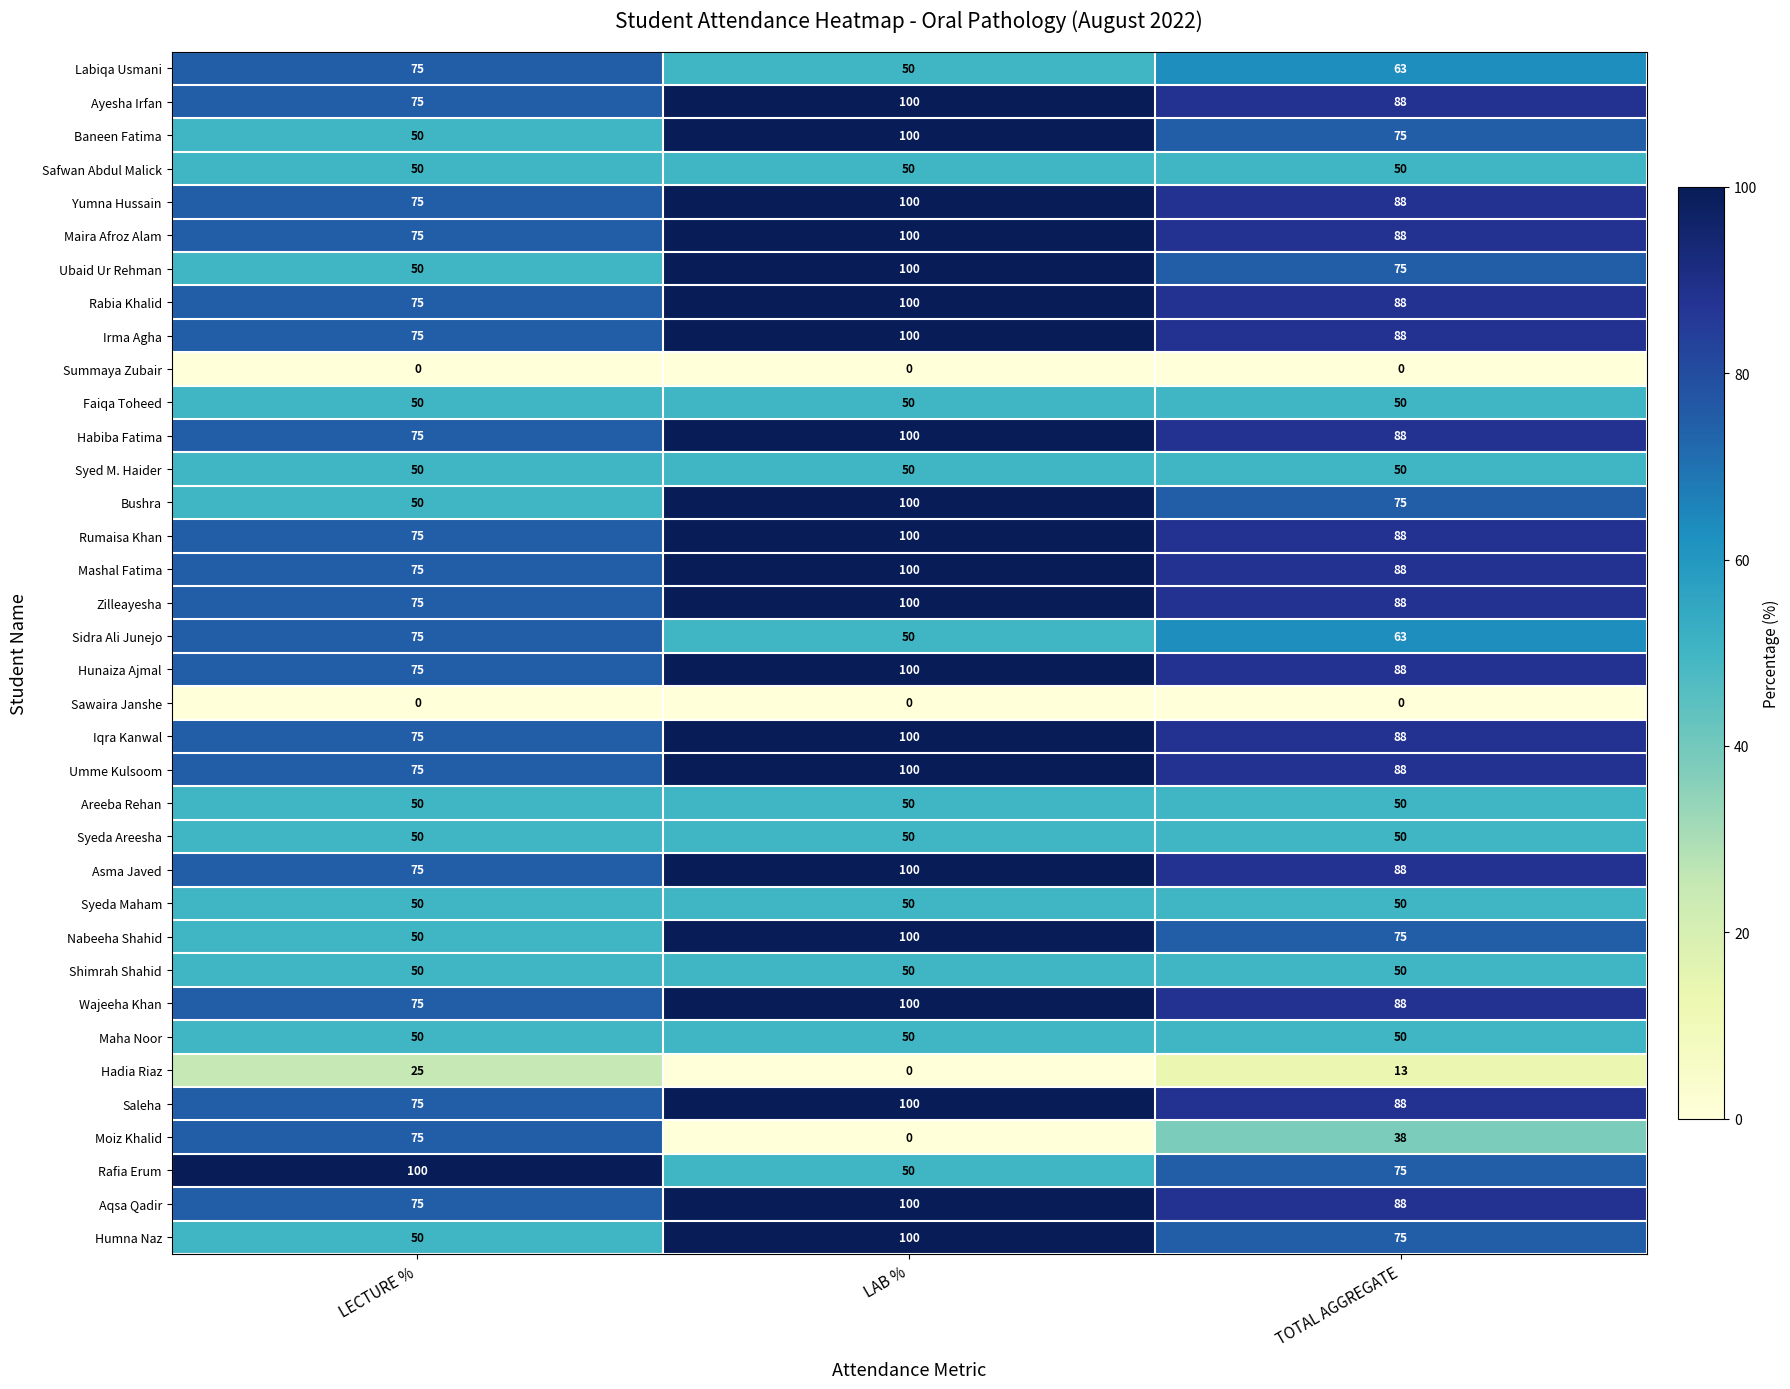

Rank the categories by Saleha value from highest to lowest.

LAB %, TOTAL AGGREGATE, LECTURE %